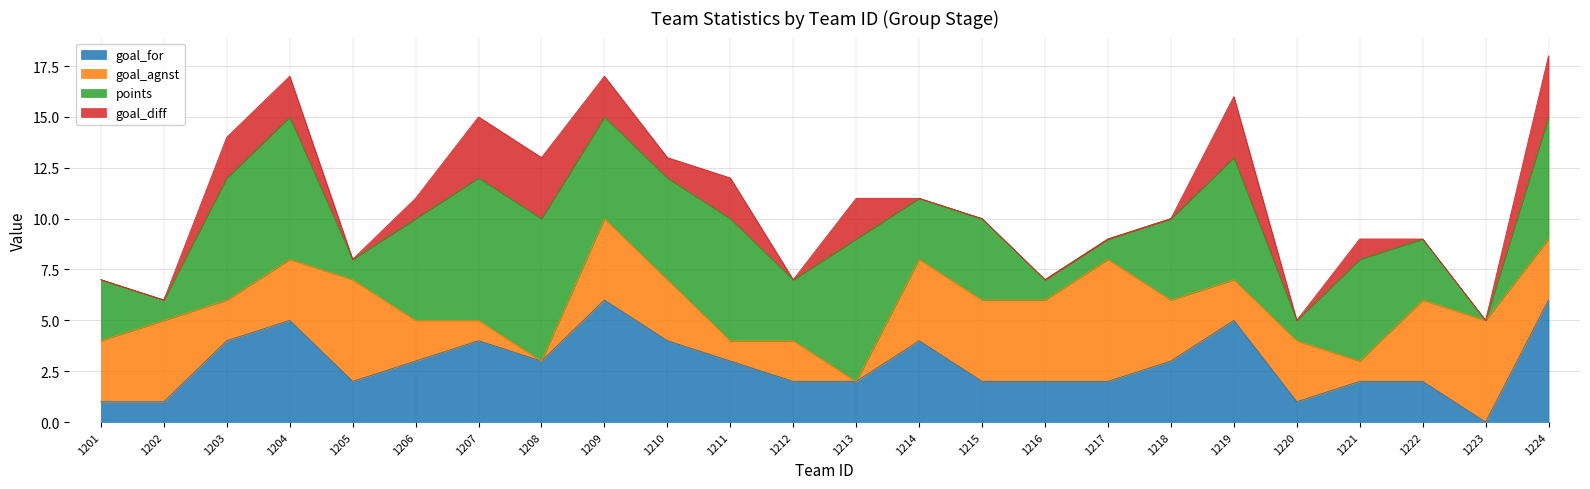

True or false: goal_for has a value of 3 at 1205.

False